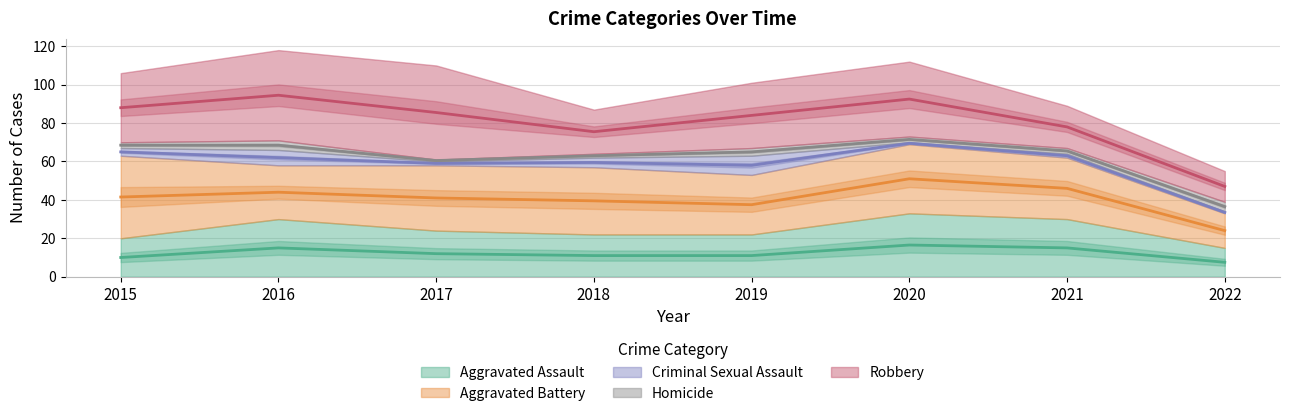

How many interior local peaks does the Aggravated Assault series have?

2